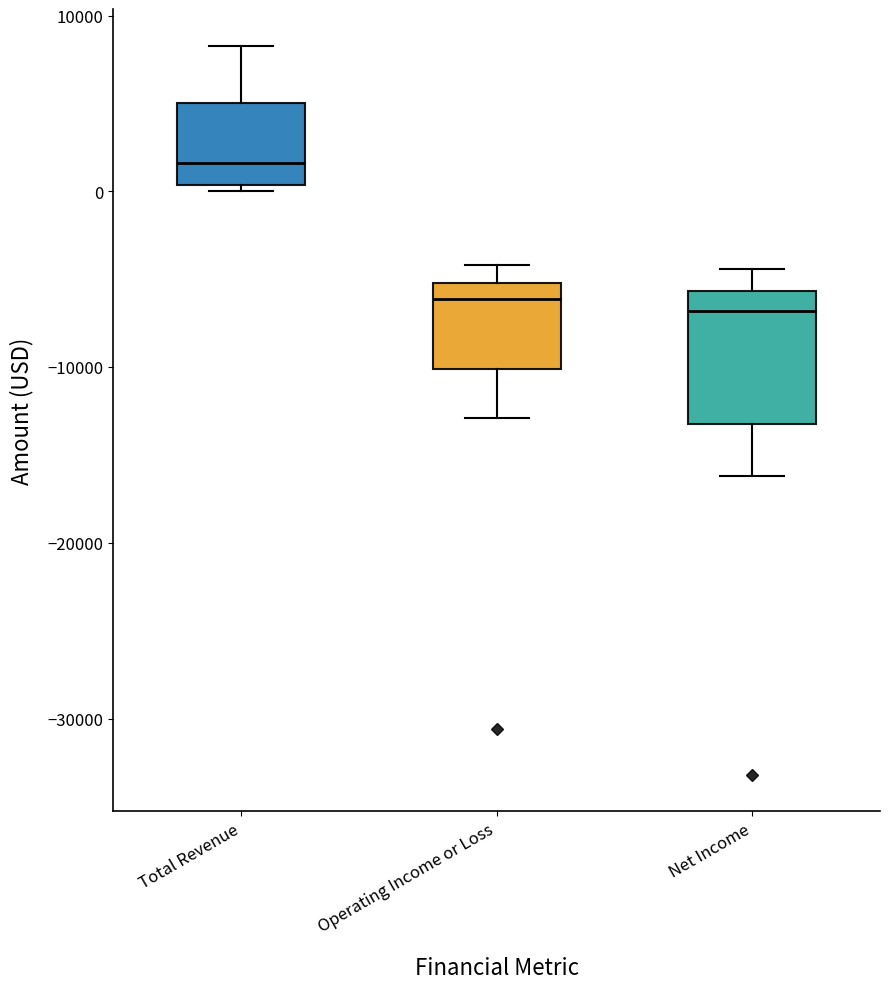

Comparing the boxes themselves (not the whiskers), which one is the tallest?

Net Income